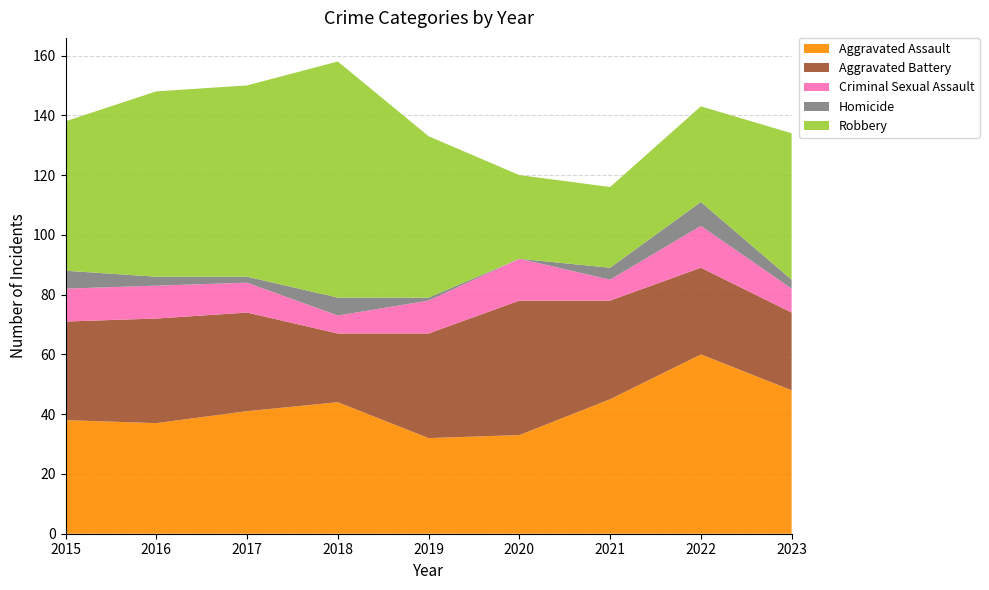

Reading right to left, transcribe all the data shown in this chart.

Aggravated Assault: 2023=48	2022=60	2021=45	2020=33	2019=32	2018=44	2017=41	2016=37	2015=38
Aggravated Battery: 2023=26	2022=29	2021=33	2020=45	2019=35	2018=23	2017=33	2016=35	2015=33
Criminal Sexual Assault: 2023=8	2022=14	2021=7	2020=14	2019=11	2018=6	2017=10	2016=11	2015=11
Homicide: 2023=3	2022=8	2021=4	2020=0	2019=1	2018=6	2017=2	2016=3	2015=6
Robbery: 2023=49	2022=32	2021=27	2020=28	2019=54	2018=79	2017=64	2016=62	2015=50